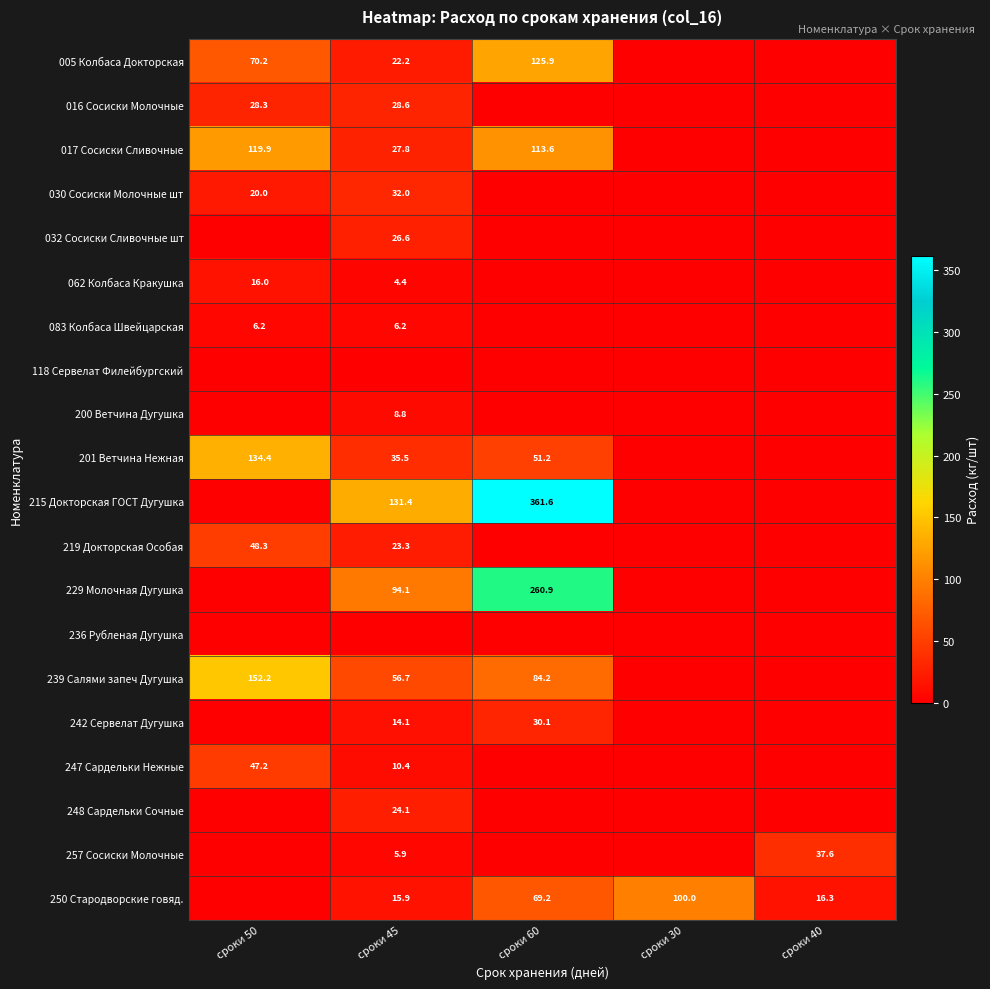

The 201 Ветчина Нежная series shows 51.2 at сроки 60. True or false?

True